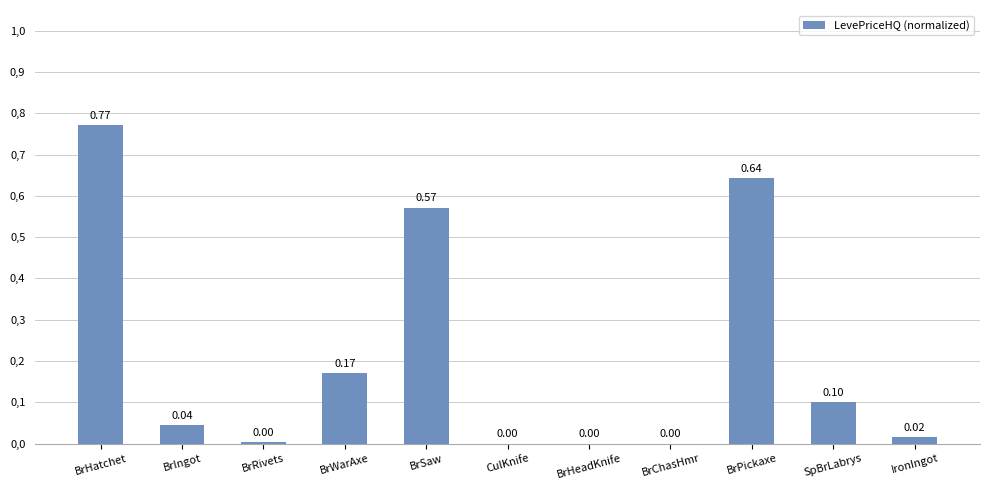

Are the bars horizontal?

No